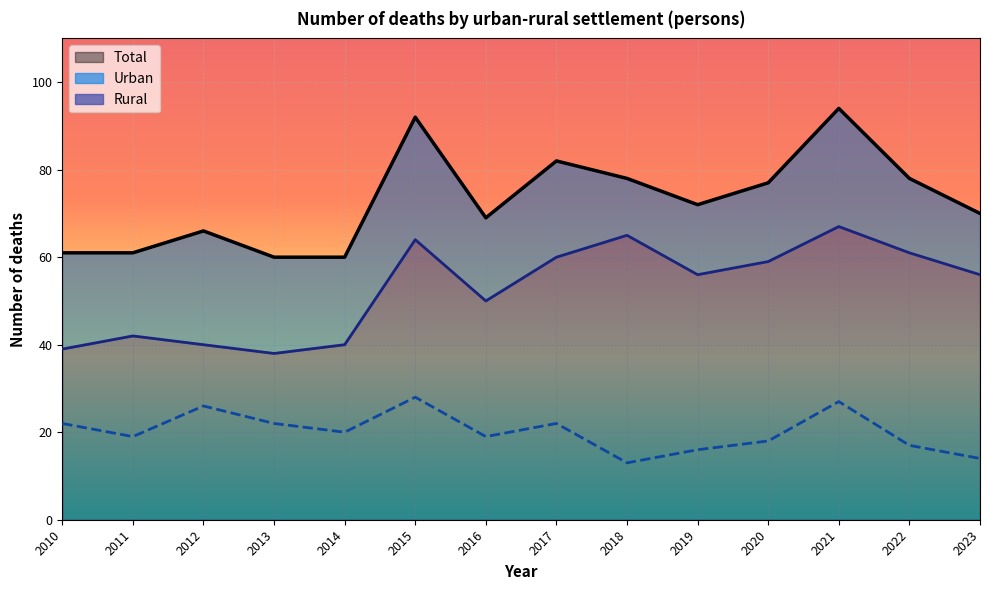

True or false: Rural has more than 0 interior local peaks.

True